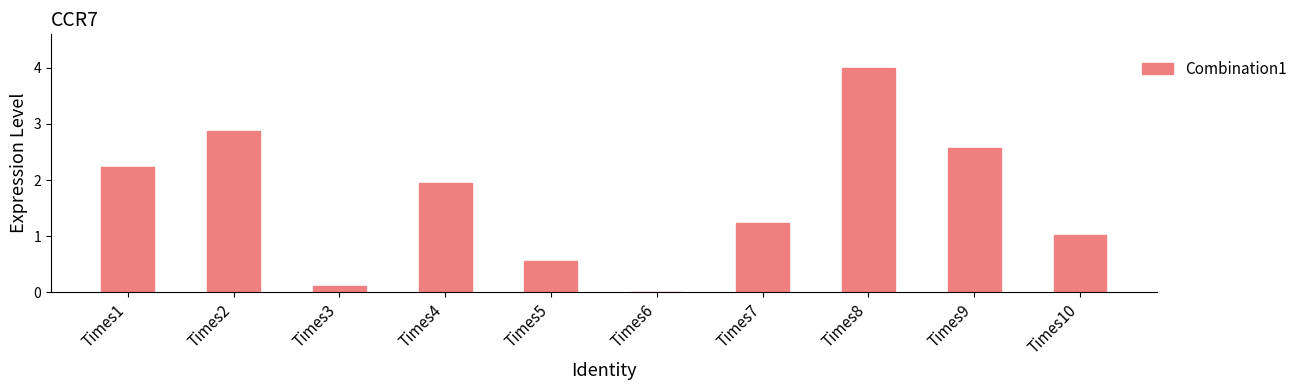

The value at Times6 is 0.0. True or false?

True